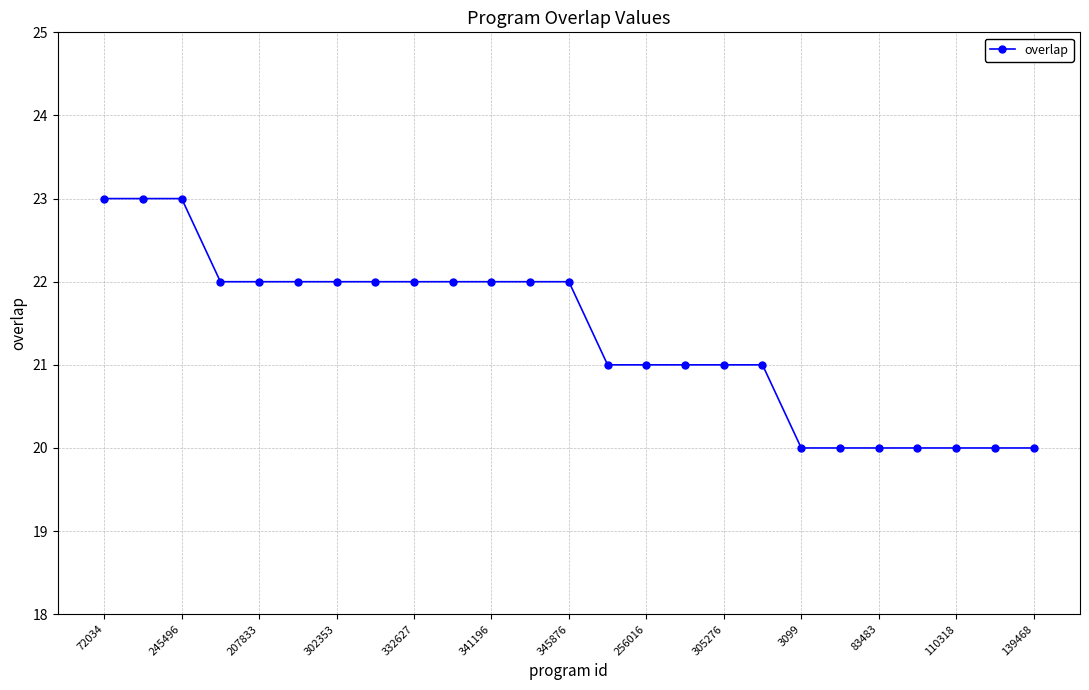

How many distinct data groups are displayed?

1